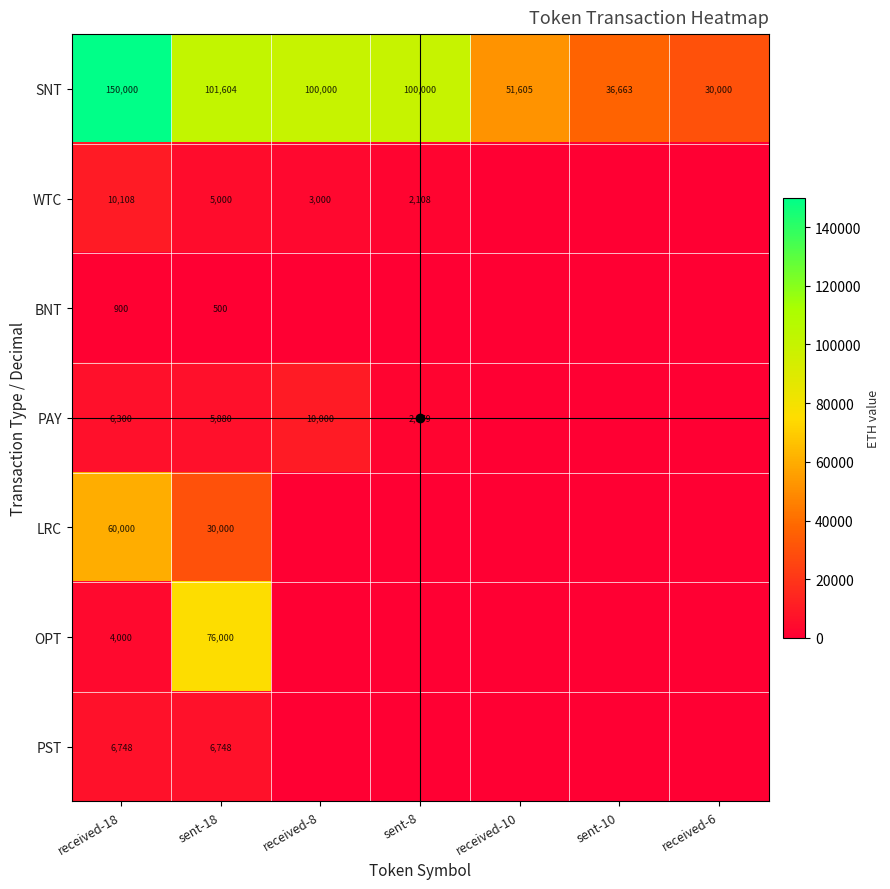

How many values in the SNT series are below 100000?

3